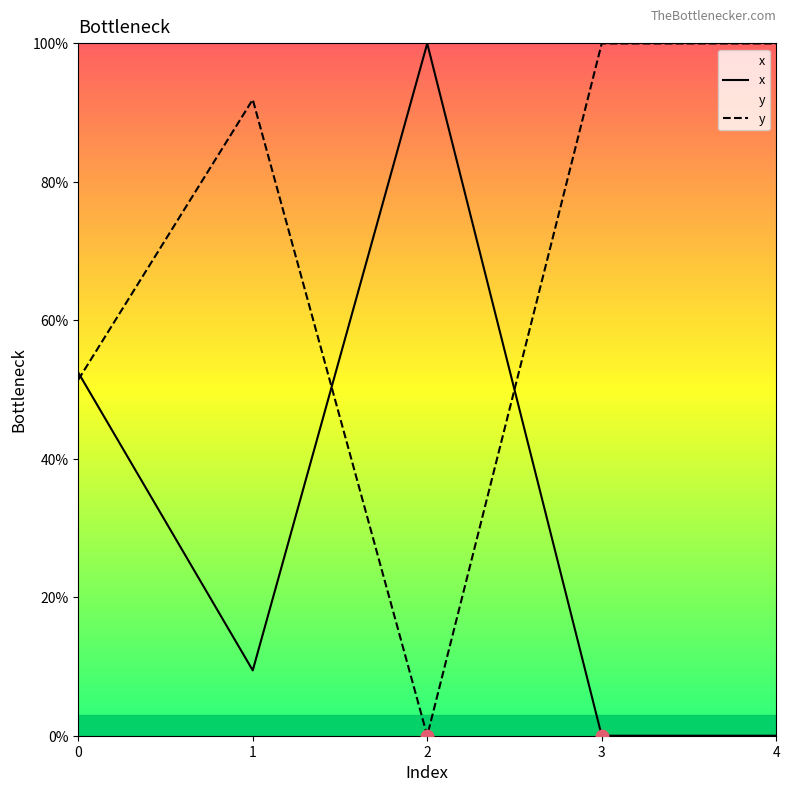

Which series has the widest spread of Y values?

x